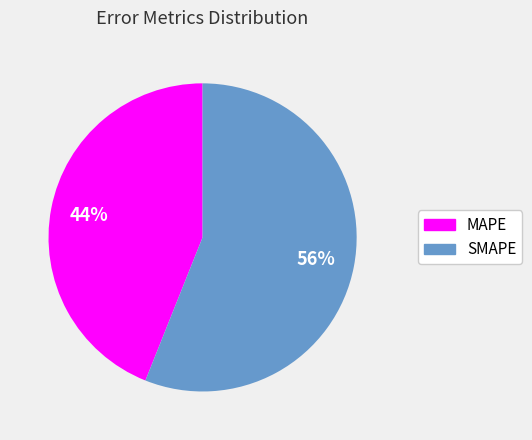

Combined, do MAPE and SMAPE account for over 50%?

Yes